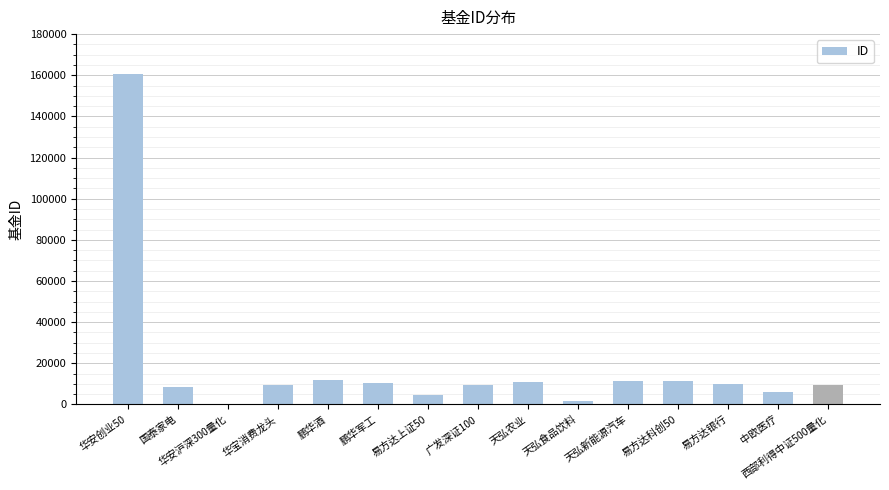

The value at 华安创业50 is 160424. True or false?

True